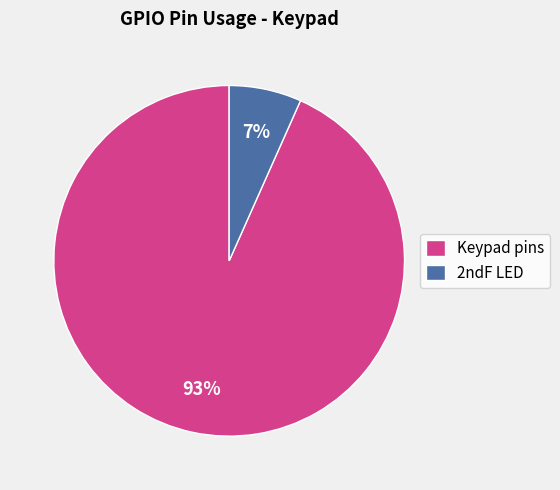

Which has a higher value, 2ndF LED or Keypad pins?

Keypad pins